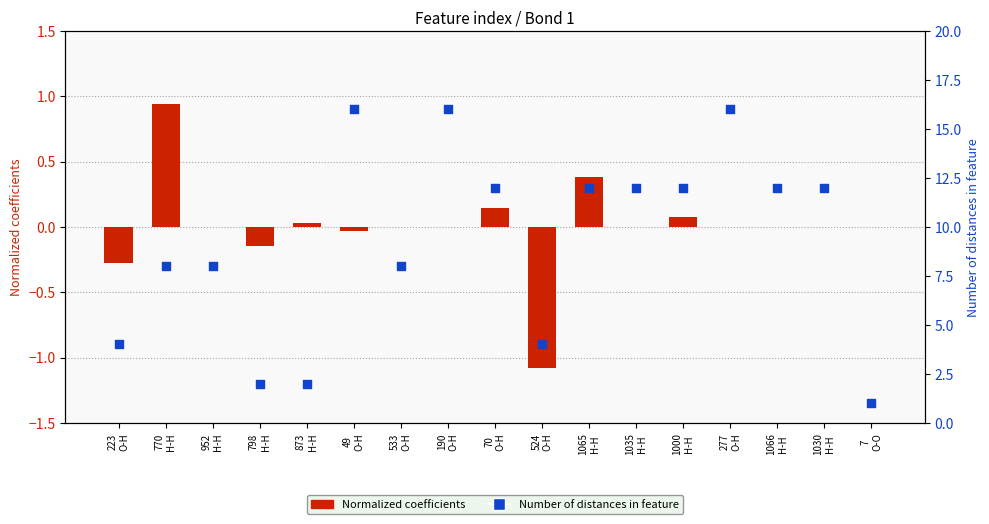

What is the total value across all series at 1030
H-H?

12.0